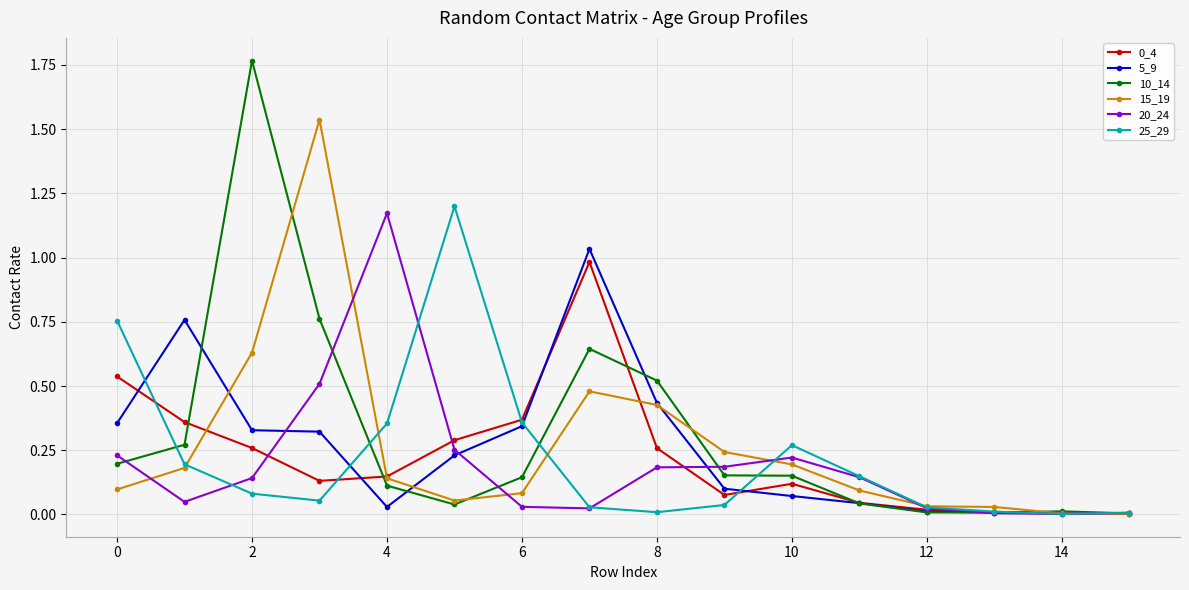

Which series has the widest spread of values?

10_14